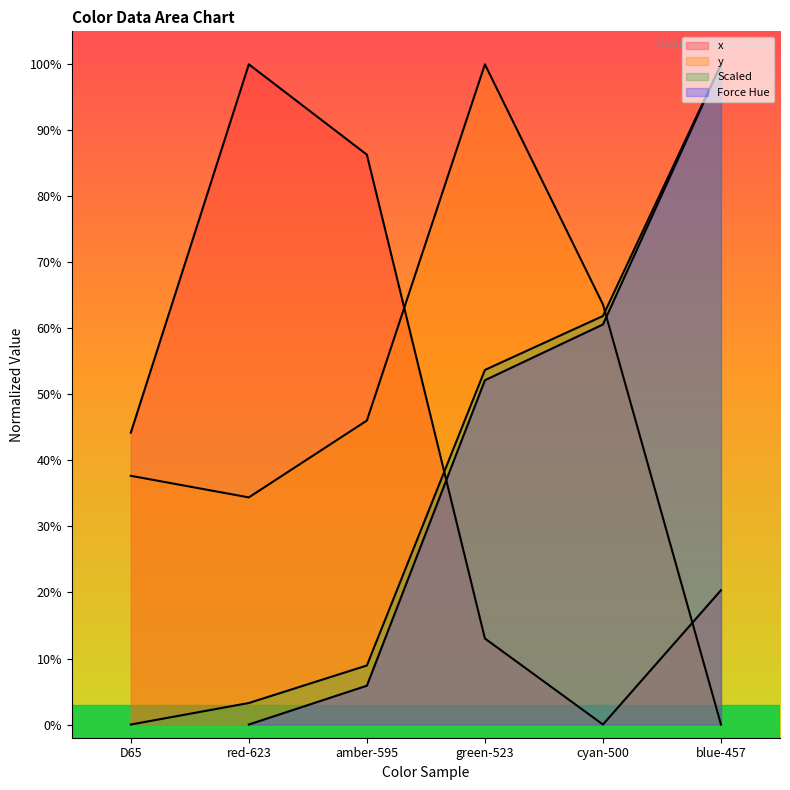

What is the spread (max minus min) of values at red-623?

1.0